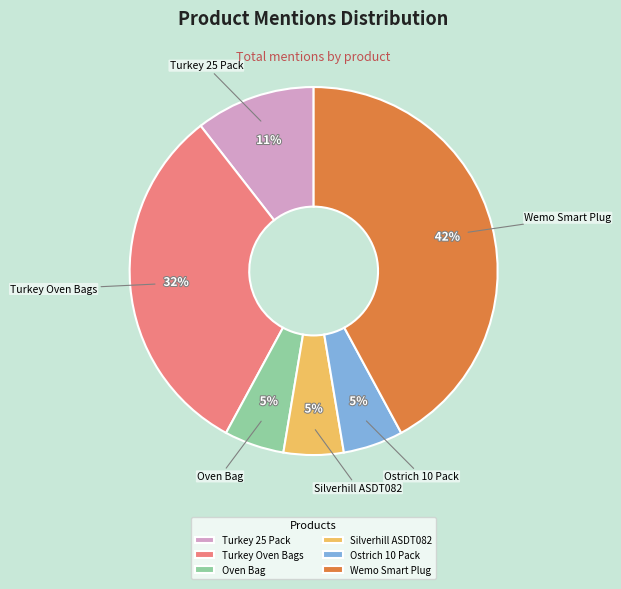

To the nearest percent, what is the average slice percentage?

17%